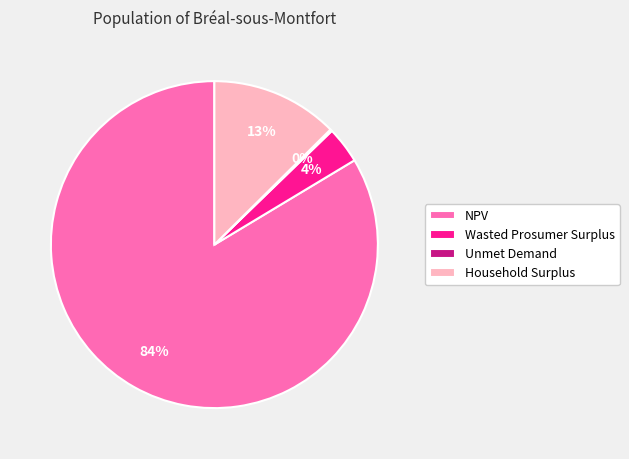

What is the largest slice in the pie chart?

NPV